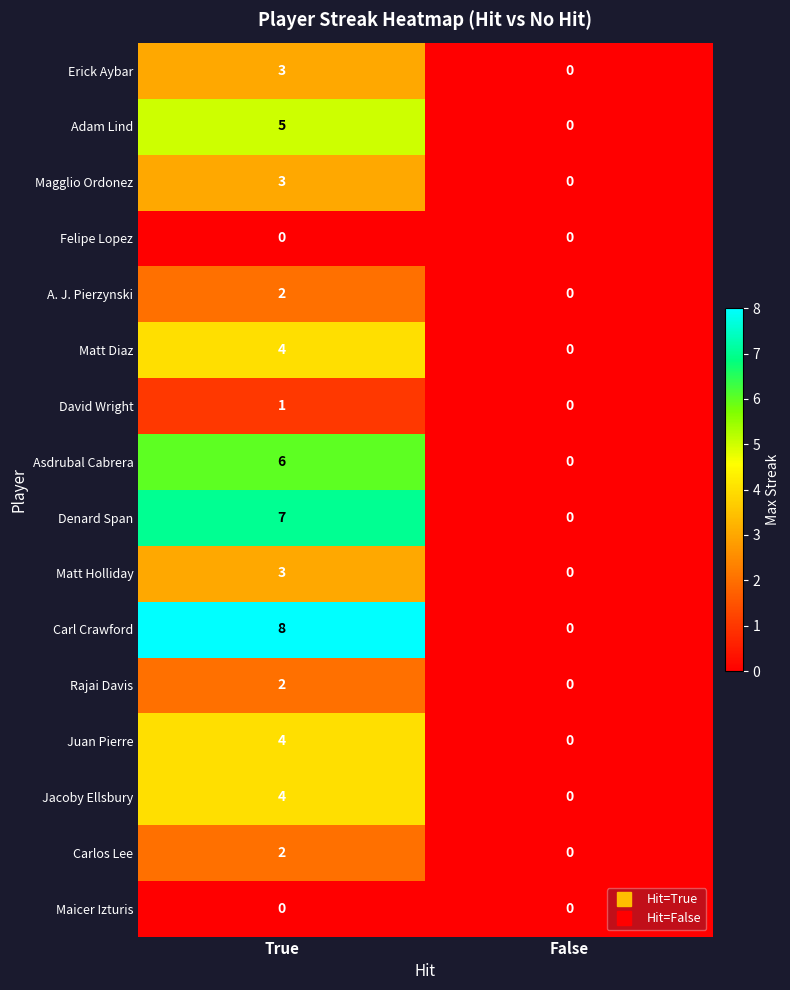

Which series has the largest total across all categories?

Carl Crawford